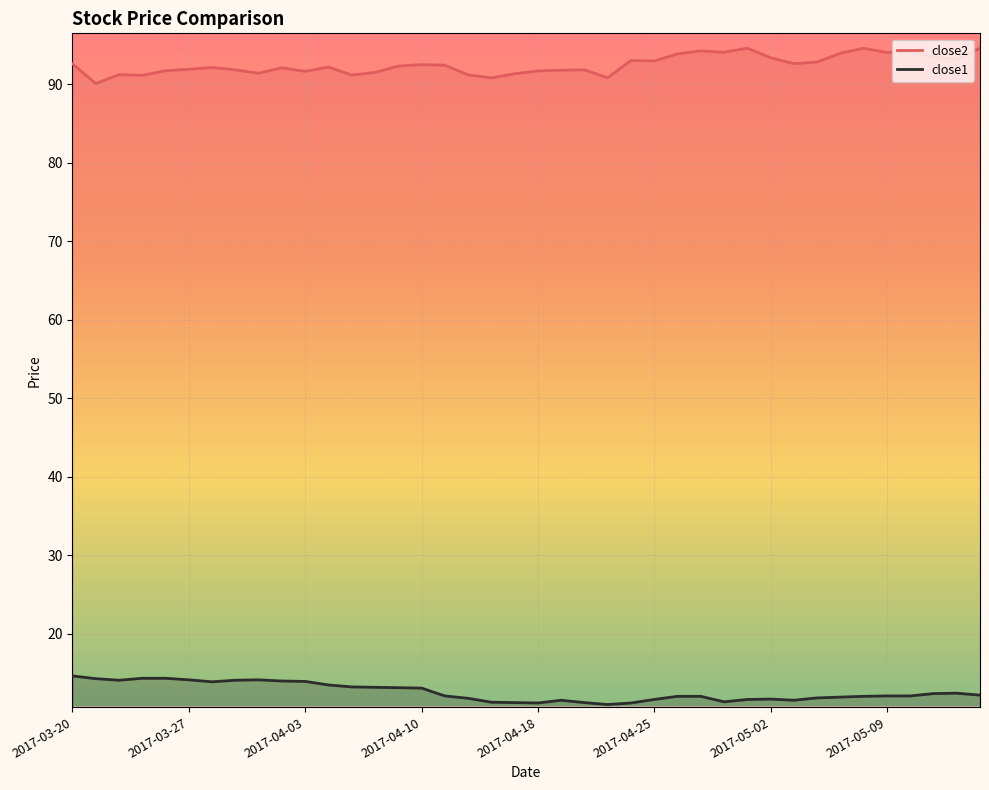

Where does the close2 series first go above 92?

2017-03-20